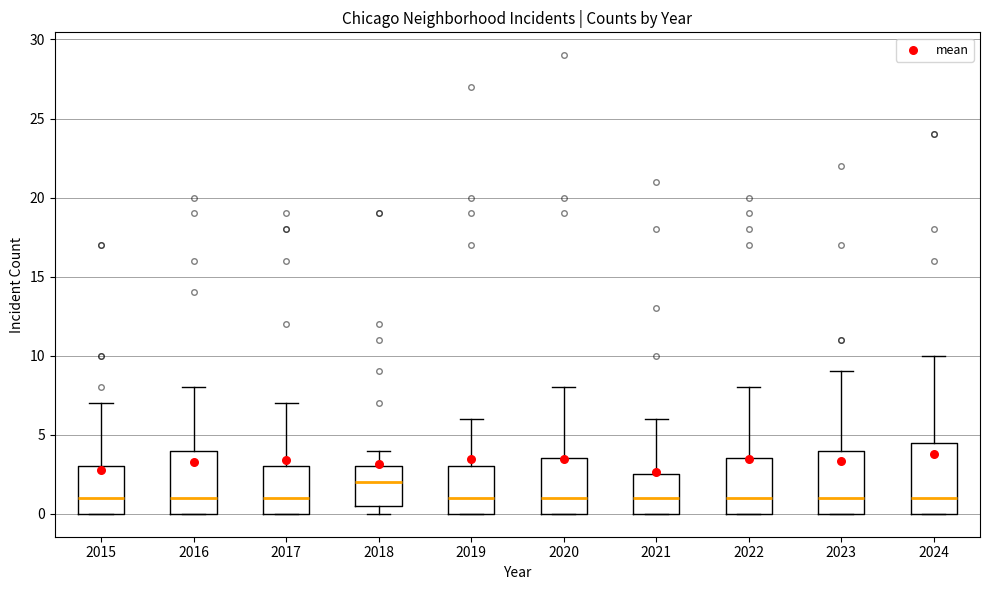

Which box is the tallest, from its lower edge to its upper edge?

2024